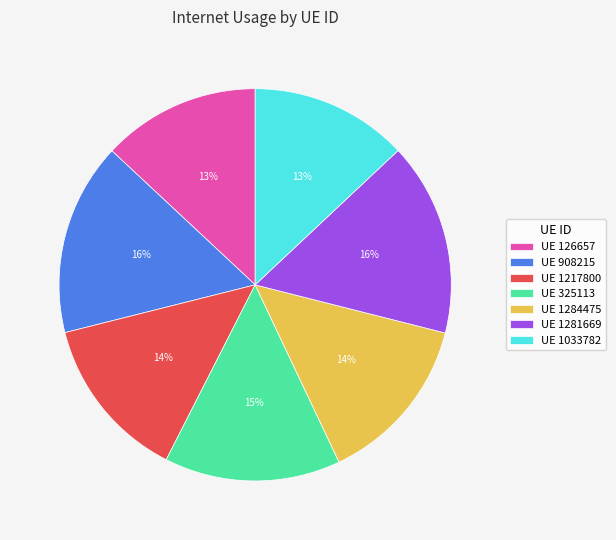

What percentage is the UE 1284475 slice, to the nearest percent?

14%